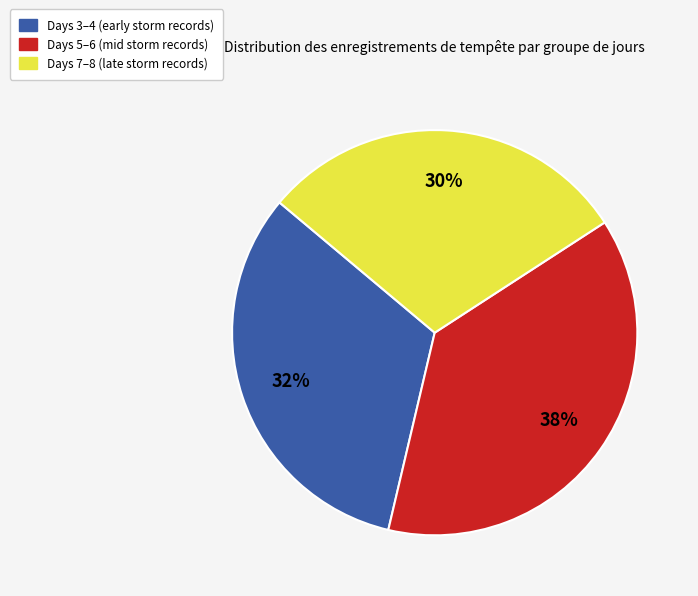

To the nearest percent, what is the difference between the largest and smallest slice percentages?

8%